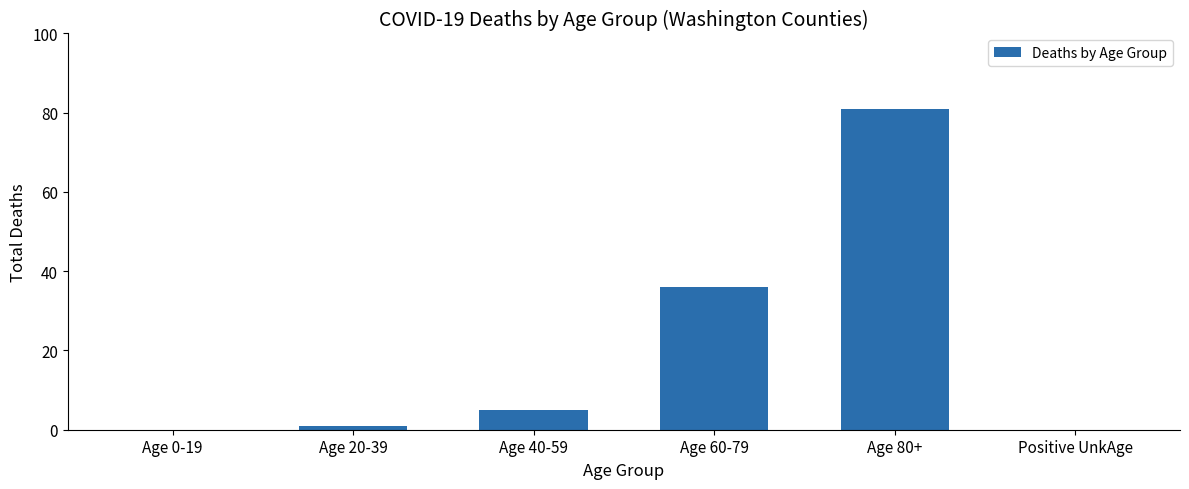

Where is the data nearest to the value 40?

Age 60-79